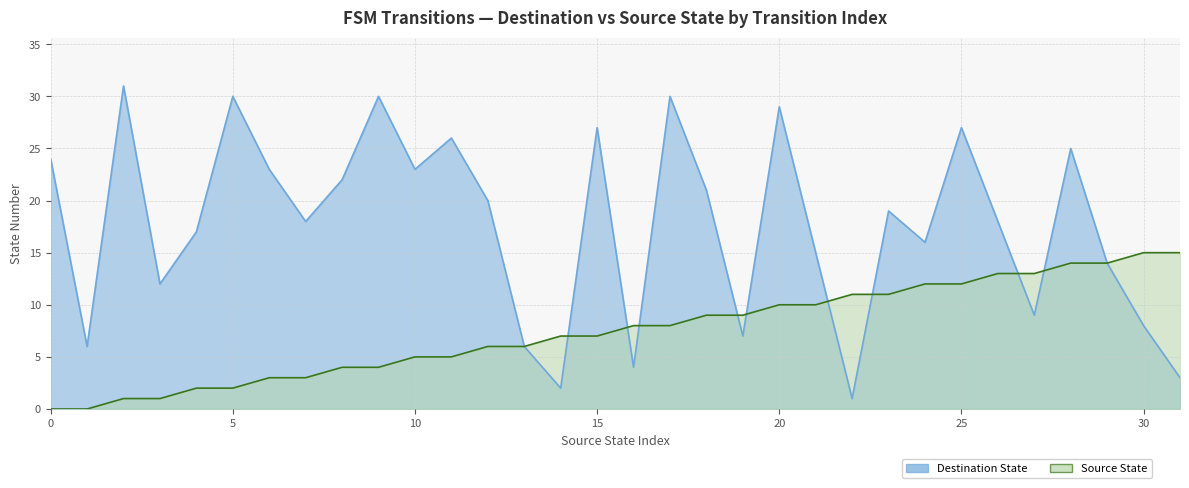

What is the spread (max minus min) of values at 2?

30